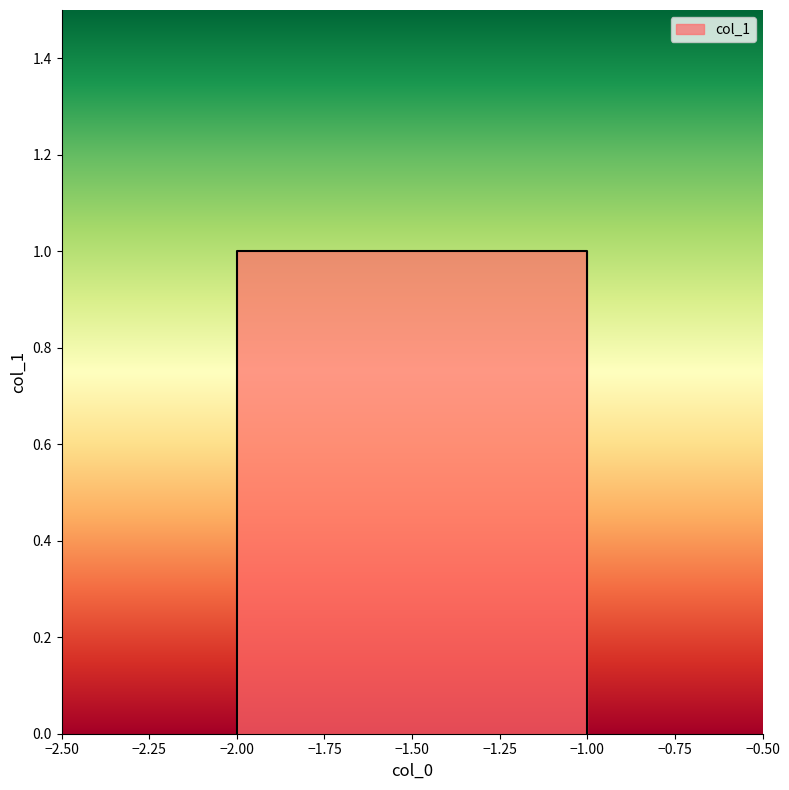

At which category does the chart reach its minimum across all series?

-2